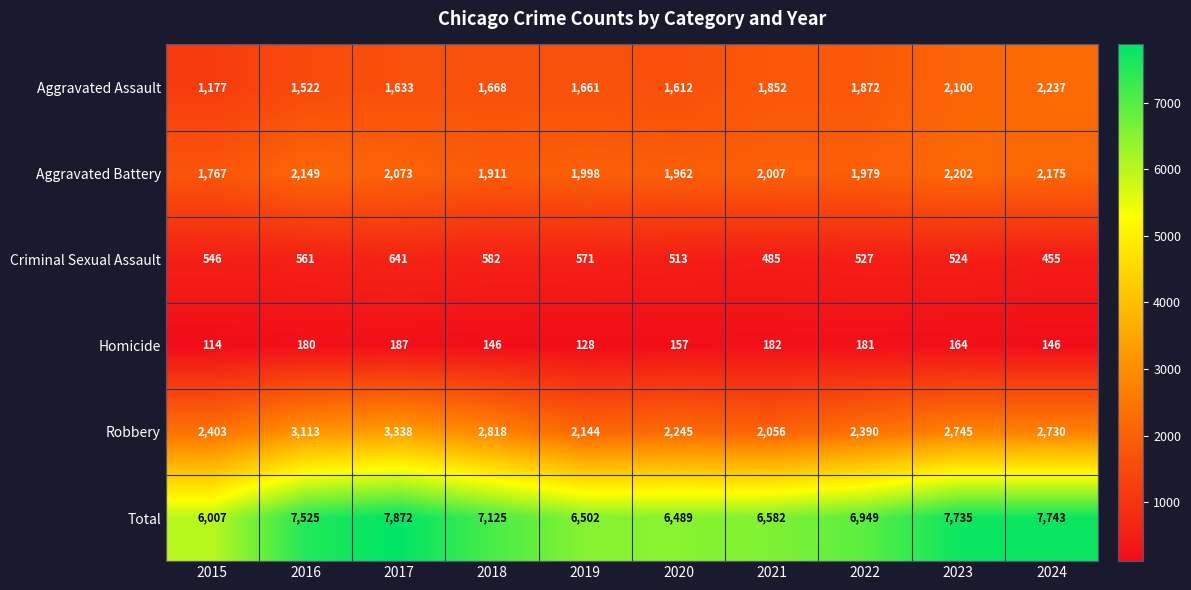

How many values in the Aggravated Battery series are below 2007?

5